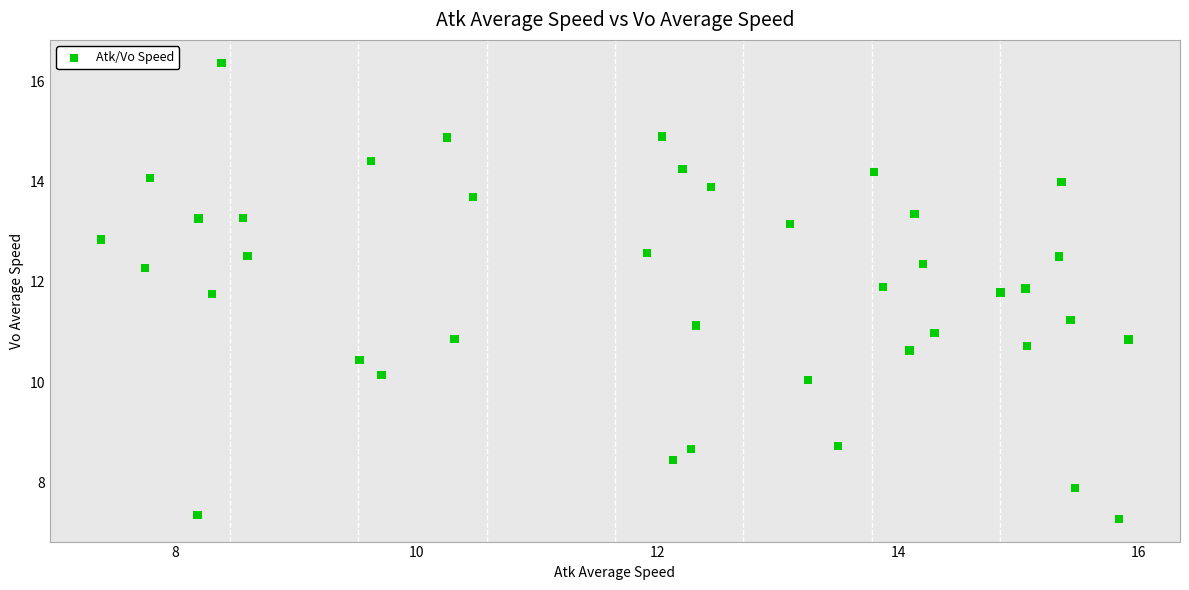

What is the range of X values (max minus min)?

8.5